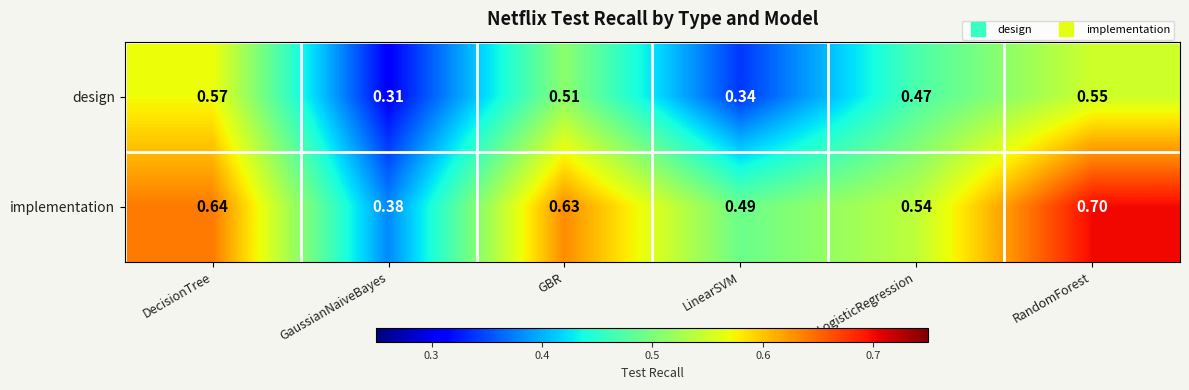

At which label is design closest to 0?

GaussianNaiveBayes